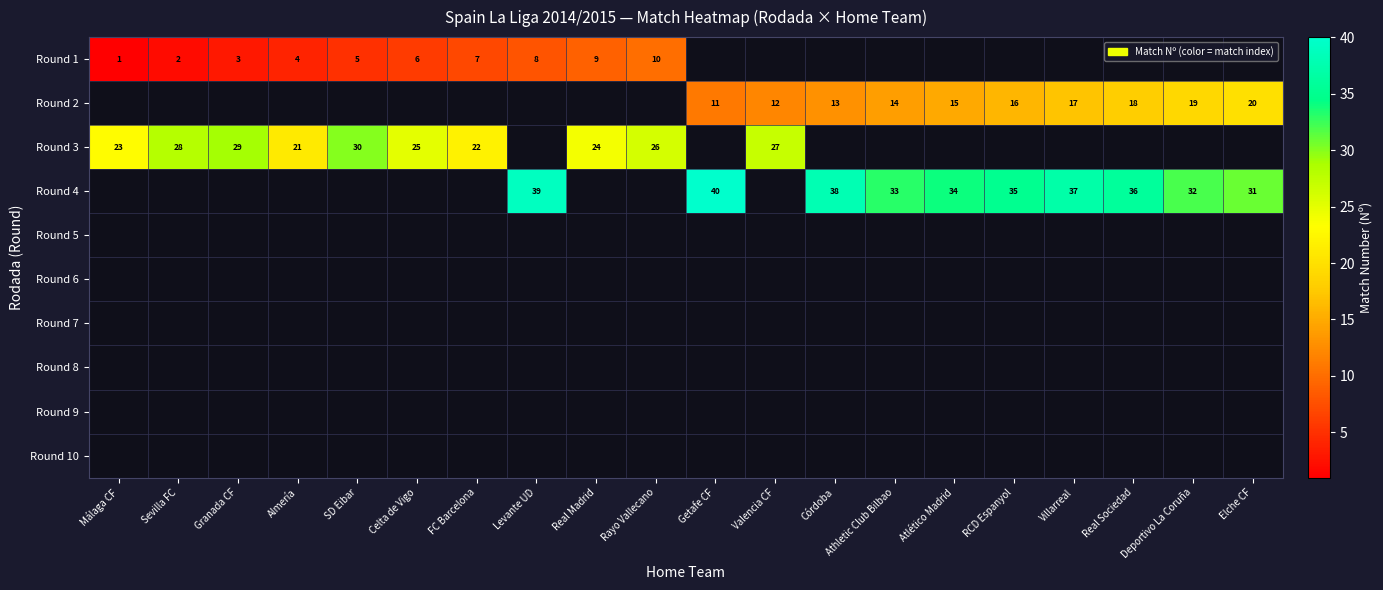

What is the maximum value shown in the chart?

40.0